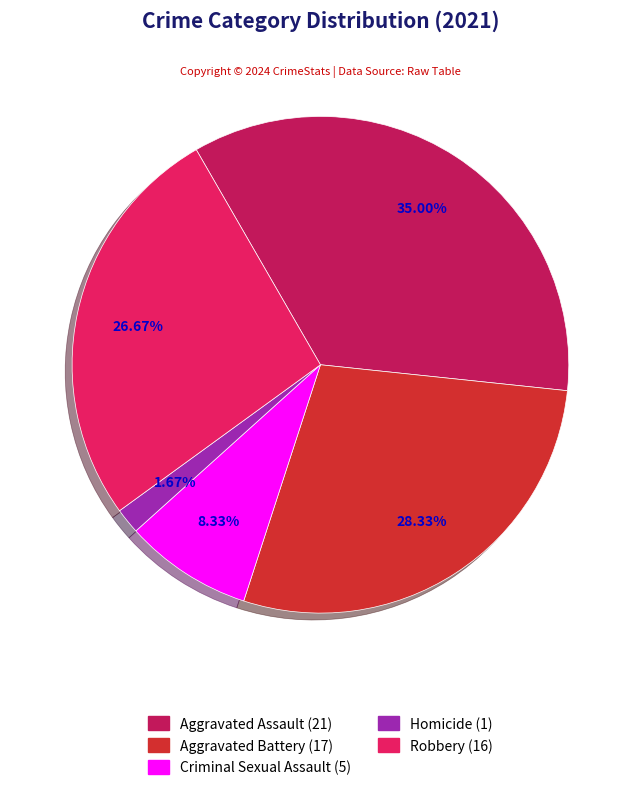

Approximately how many times larger is the value at Criminal Sexual Assault compared to Homicide?

5.0